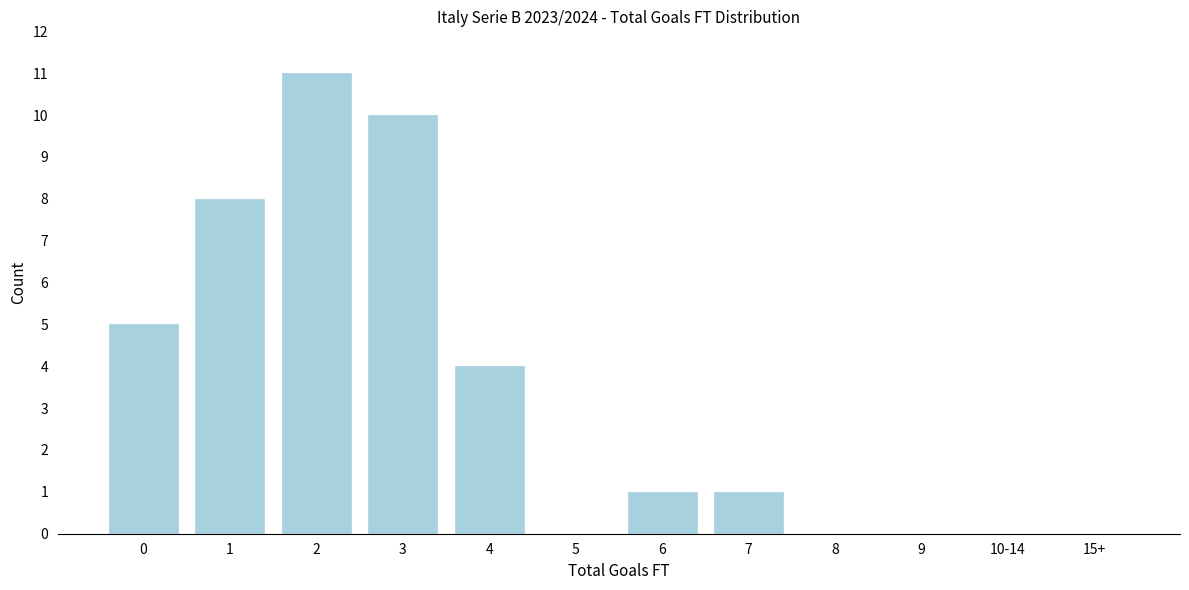

Reading left to right, transcribe all the data shown in this chart.

0=5	1=8	2=11	3=10	4=4	5=0	6=1	7=1	8=0	9=0	10-14=0	15+=0